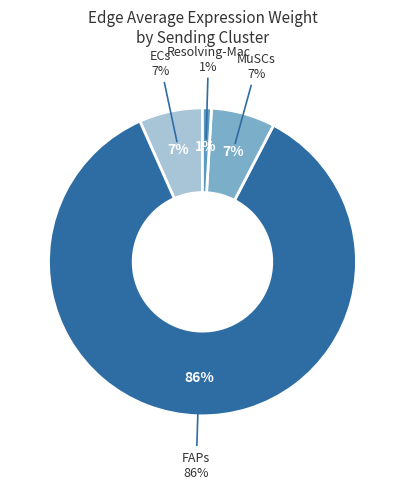

What portion of the pie excludes ECs?

93.3%